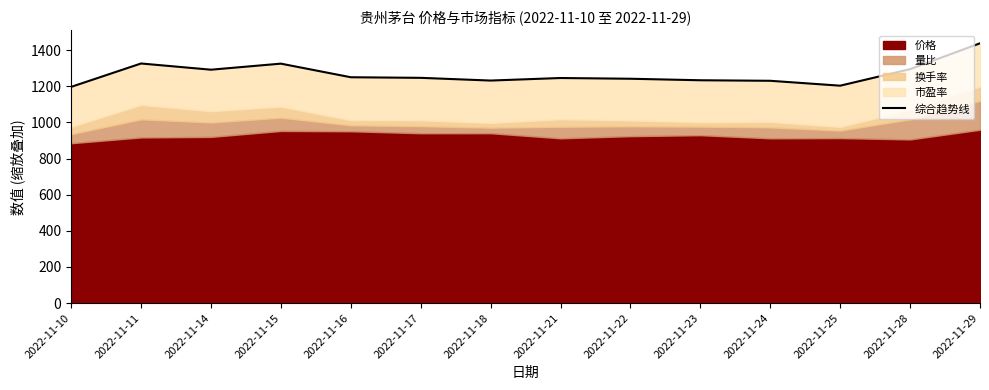

Where does the data first go above 1246?

2022-11-11